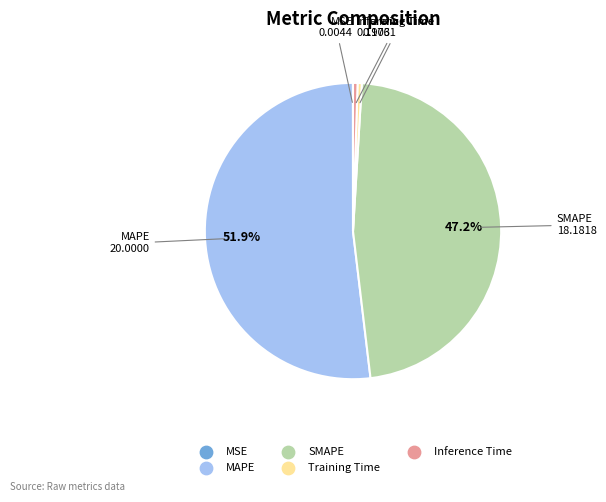

Which category accounts for the majority?

MAPE